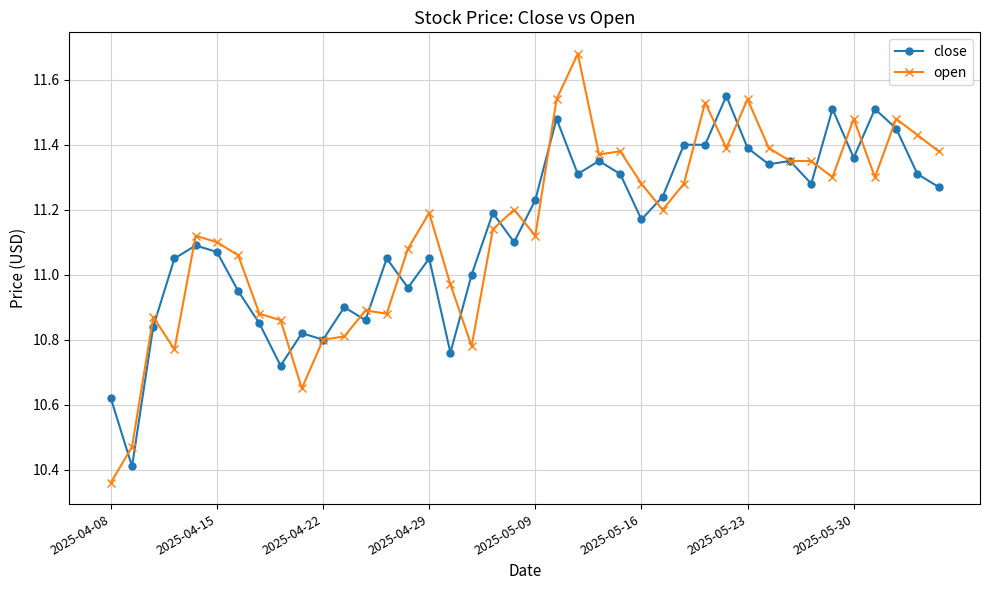

Which series has the widest spread of values?

open